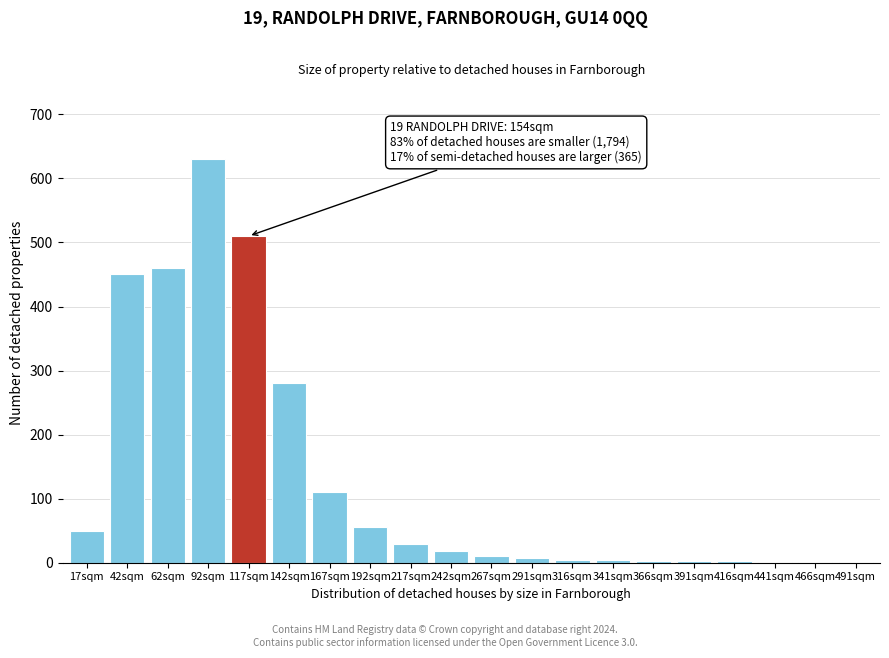

What is the sum of all values?

2630